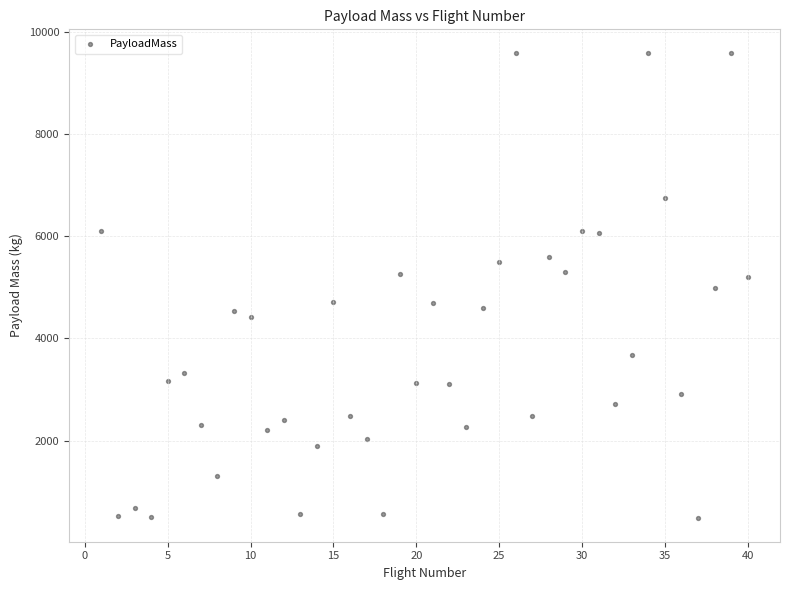

What is the range of X values (max minus min)?

39.0